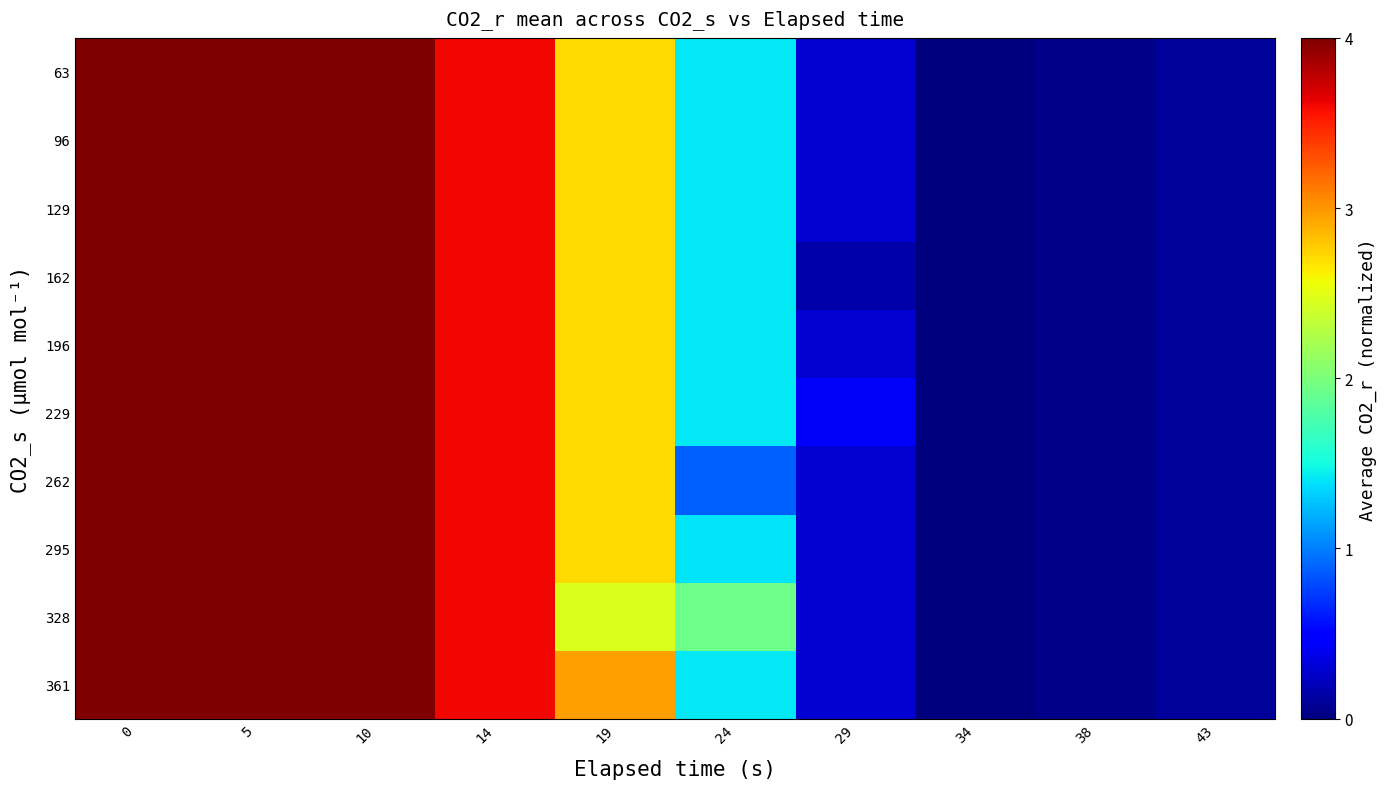

Rank the series at 10 from highest to lowest value.

63, 96, 129, 162, 196, 229, 262, 295, 328, 361